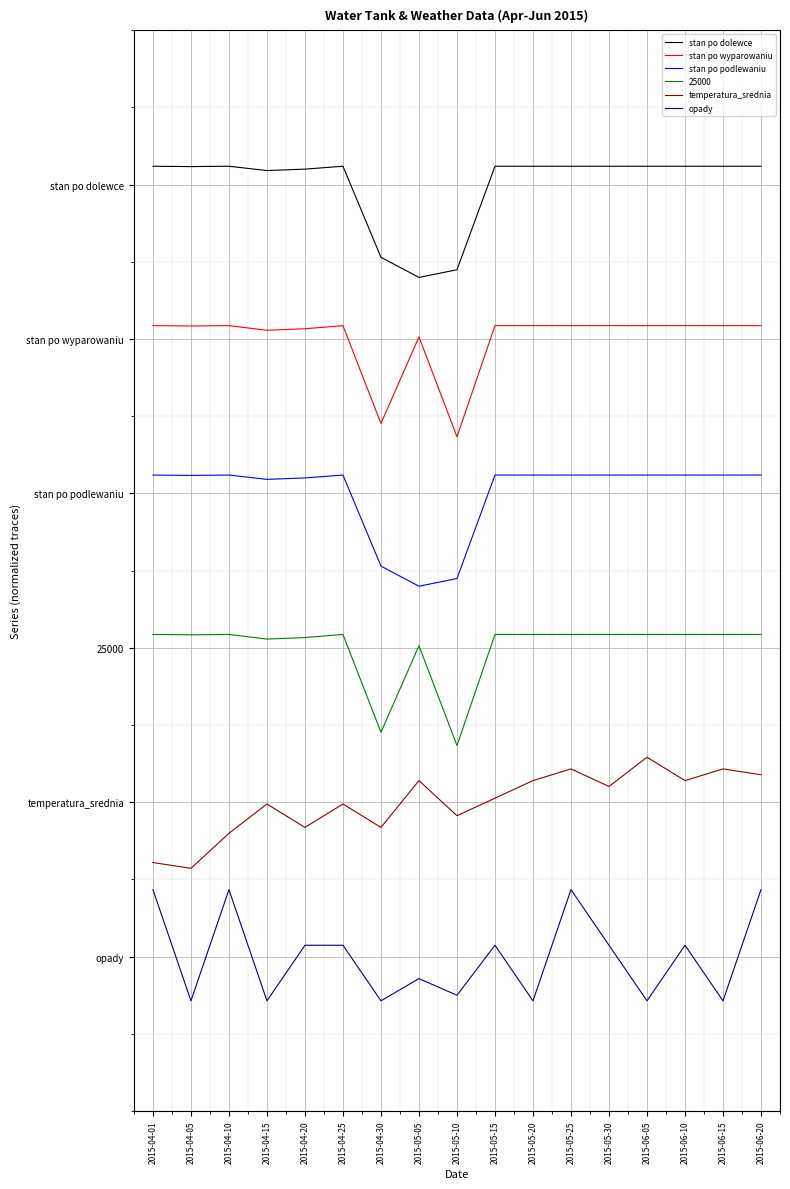

What is the label of the 9th point from the right?

2015-05-10